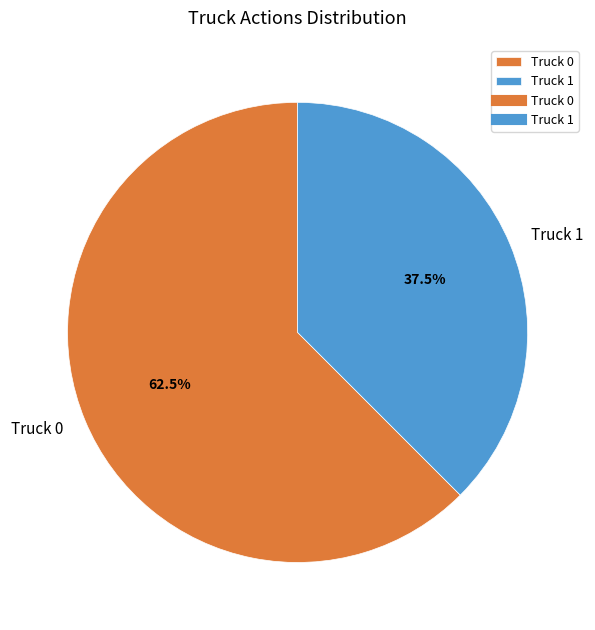

Rank the categories by value from highest to lowest.

Truck 0, Truck 1